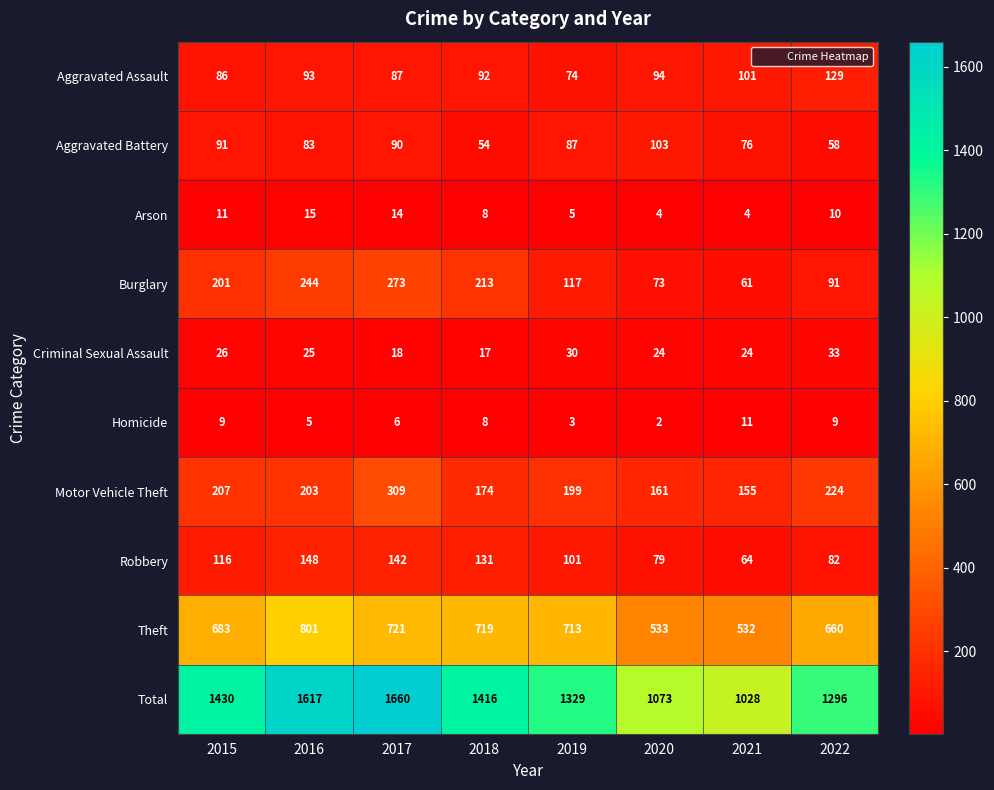

List the labels in order of Burglary value, smallest first.

2021, 2020, 2022, 2019, 2015, 2018, 2016, 2017